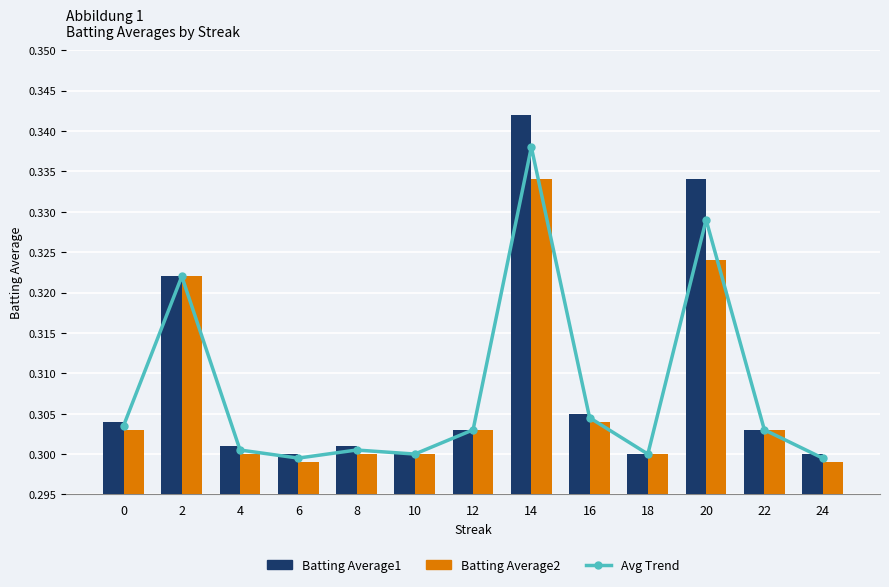

List the series in order of their peak value, highest first.

Batting Average1, Avg Trend, Batting Average2